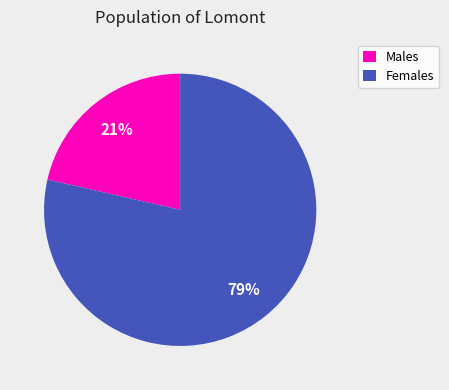

Which slice is the largest?

Females